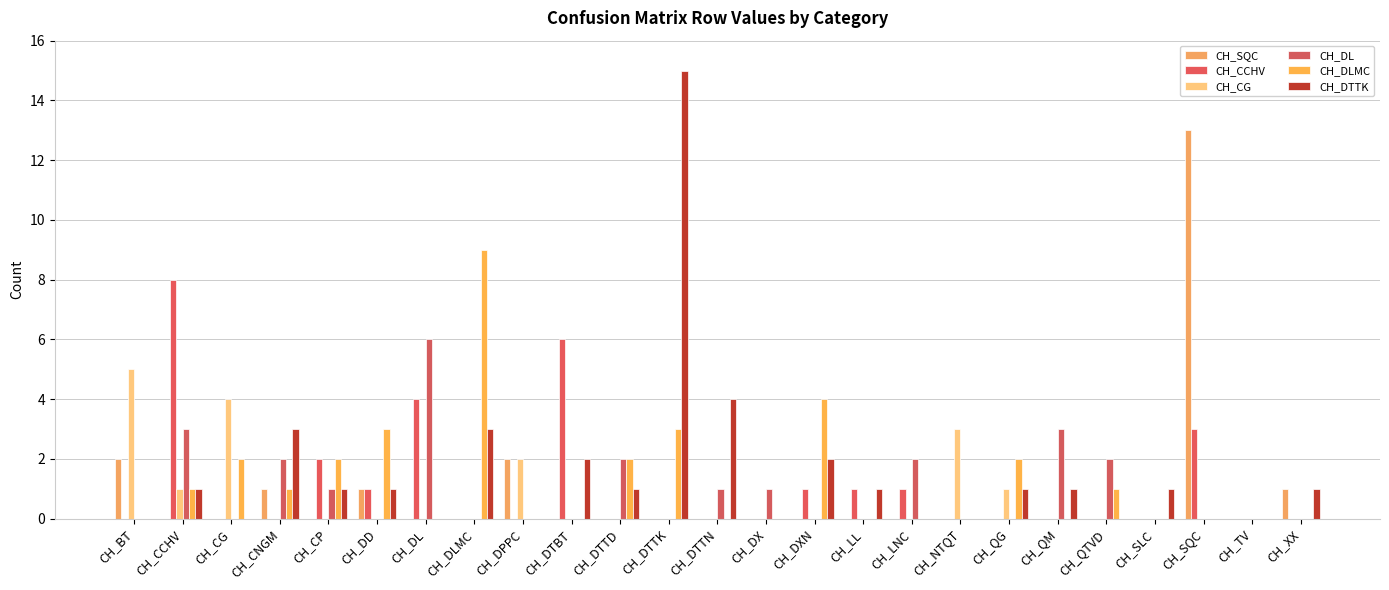

Reading right to left, list all the values displayed in this chart.

CH_SQC: 1	0	13	0	0	0	0	0	0	0	0	0	0	0	0	0	2	0	0	1	0	1	0	0	2
CH_CCHV: 0	0	3	0	0	0	0	0	1	1	1	0	0	0	0	6	0	0	4	1	2	0	0	8	0
CH_CG: 0	0	0	0	0	0	1	3	0	0	0	0	0	0	0	0	2	0	0	0	0	0	4	1	5
CH_DL: 0	0	0	0	2	3	0	0	2	0	0	1	1	0	2	0	0	0	6	0	1	2	0	3	0
CH_DLMC: 0	0	0	0	1	0	2	0	0	0	4	0	0	3	2	0	0	9	0	3	2	1	2	1	0
CH_DTTK: 1	0	0	1	0	1	1	0	0	1	2	0	4	15	1	2	0	3	0	1	1	3	0	1	0